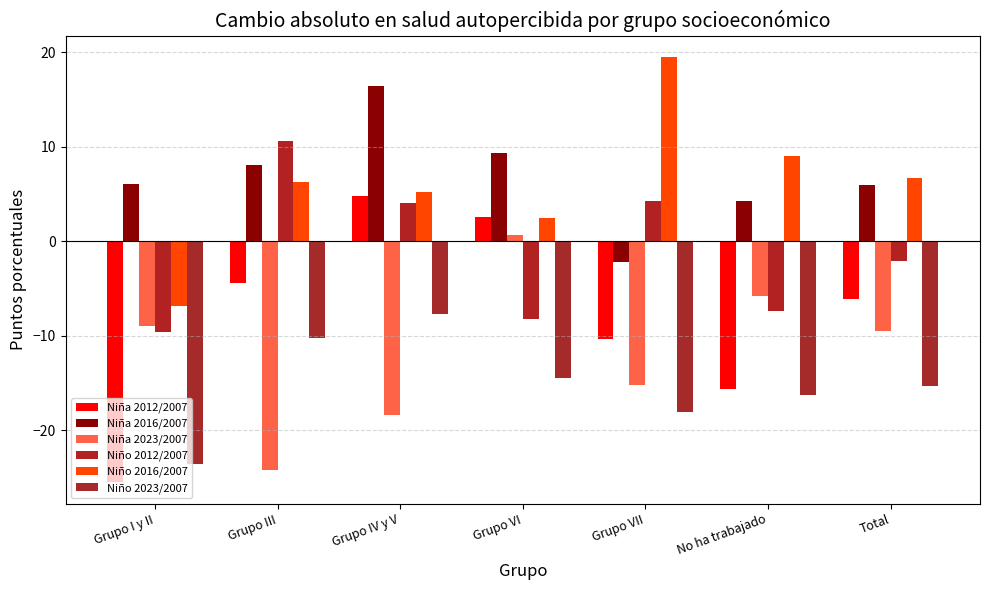

The value of Niño 2016/2007 at Grupo I y II is -6.8. True or false?

True